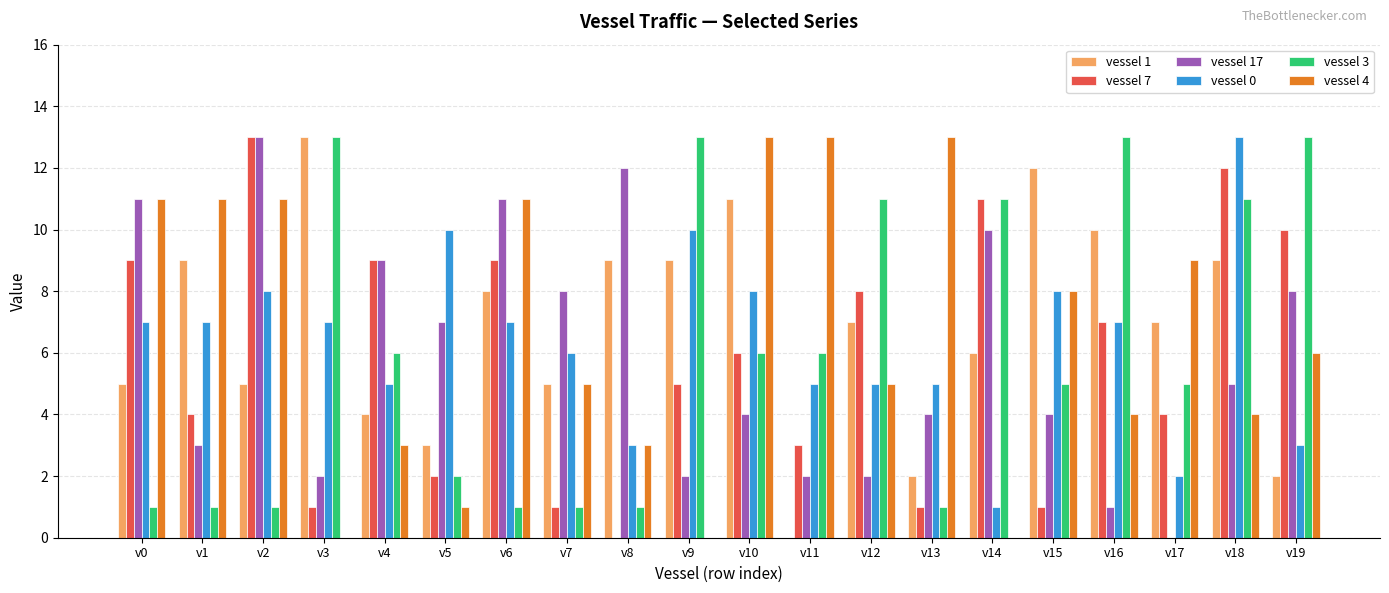

Which series changed the most between v8 and v15?

vessel 17